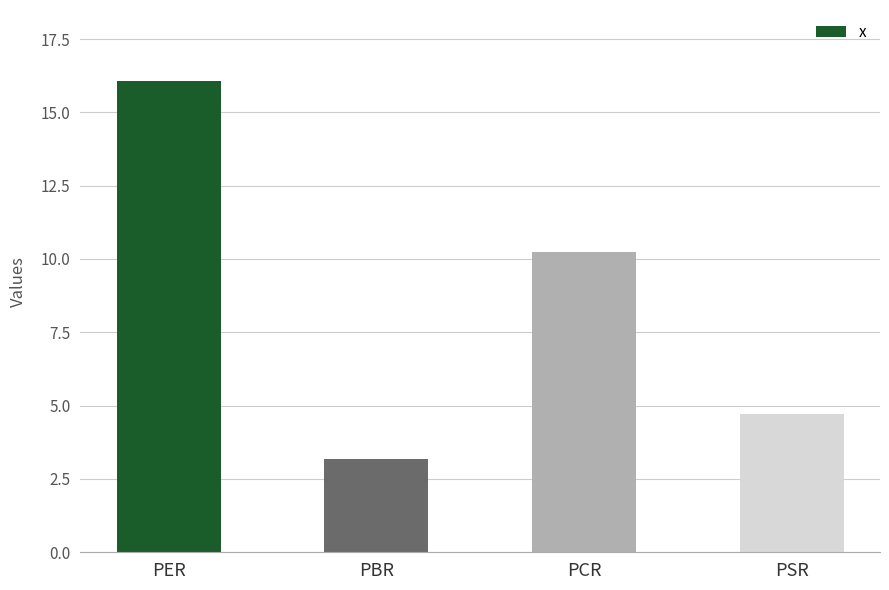

Where is the data nearest to the value 9?

PCR